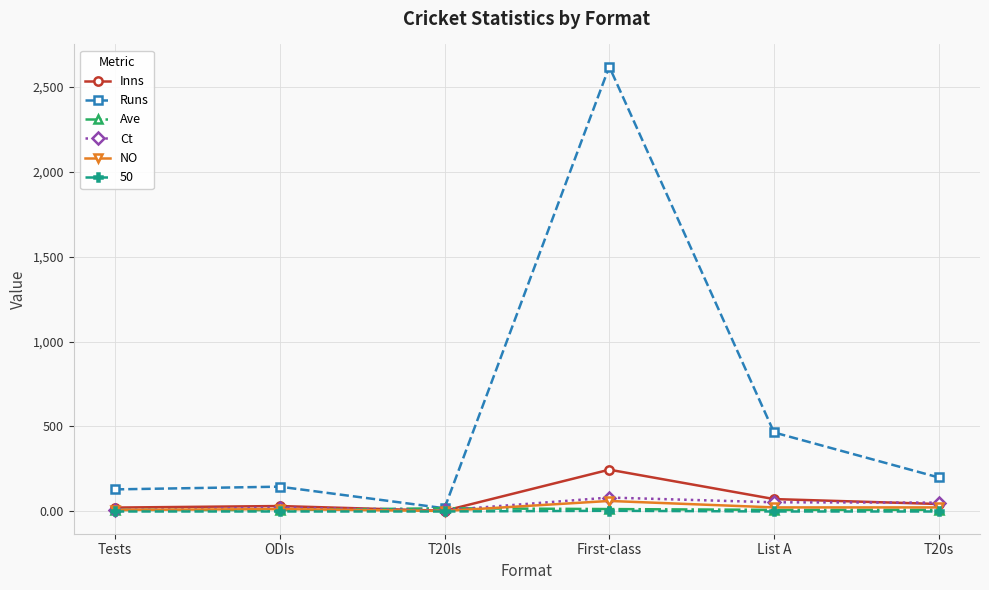

Which label corresponds to the largest value in the chart?

First-class